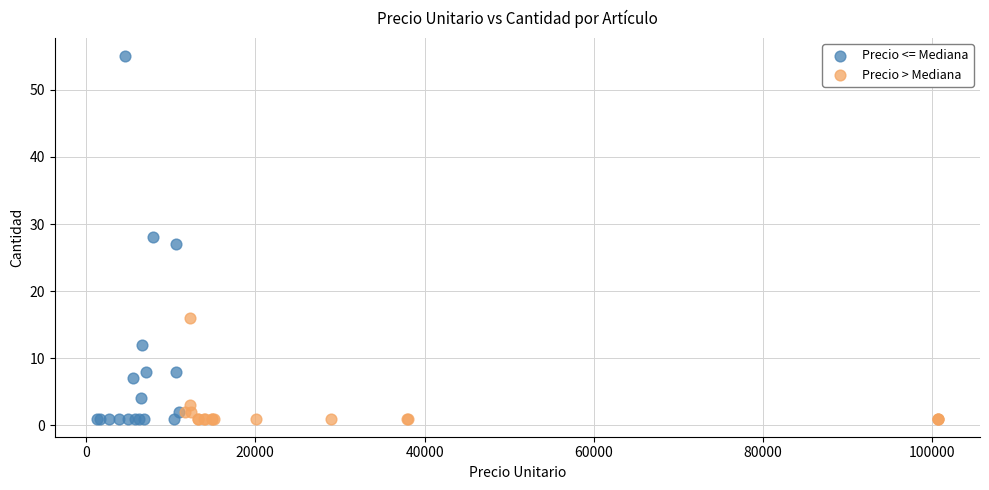

Which series contains the highest Y value?

Precio <= Mediana